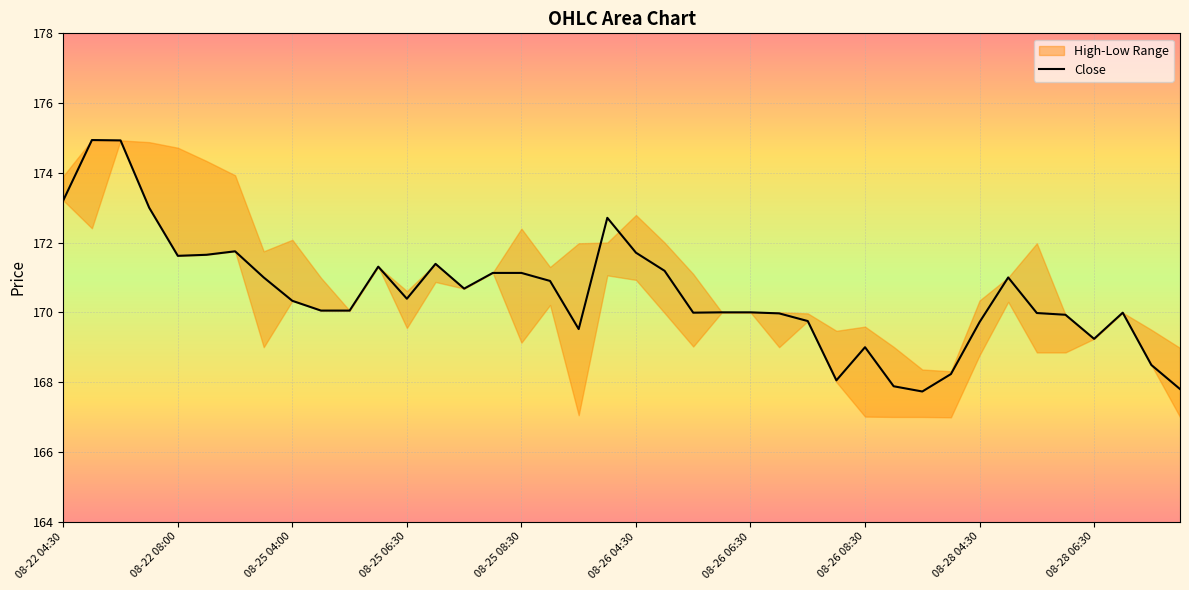

True or false: Close has a value of 118.6 at 08-28 04:30.

False